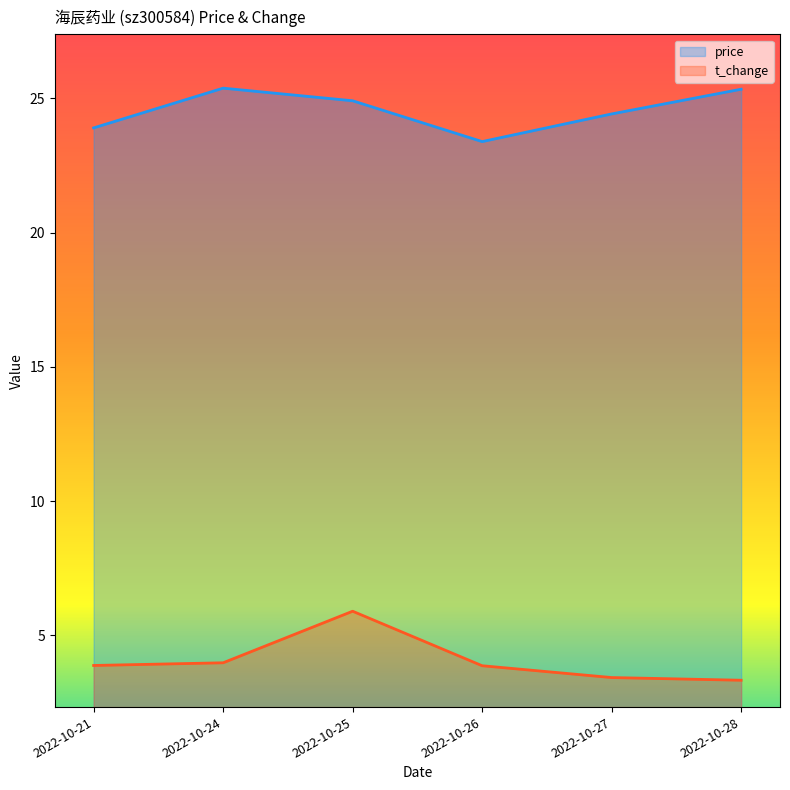

True or false: price and t_change cross at least once.

False